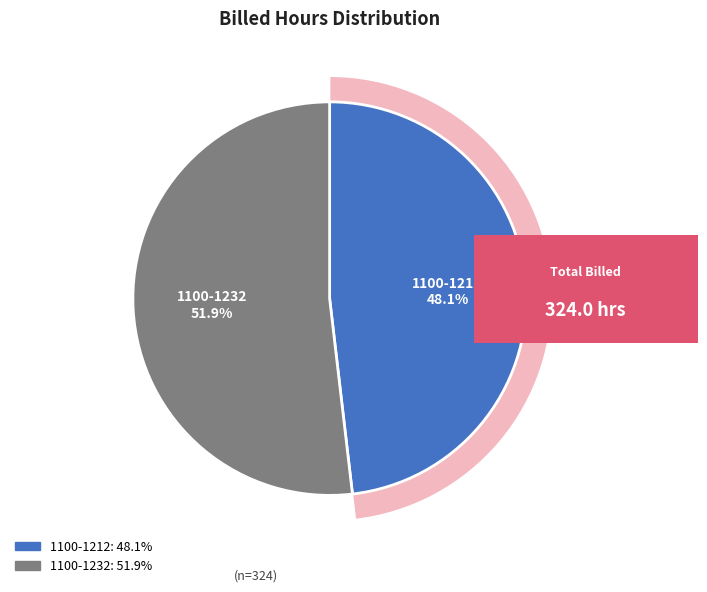

Which category has the biggest portion of the pie?

1100-1232